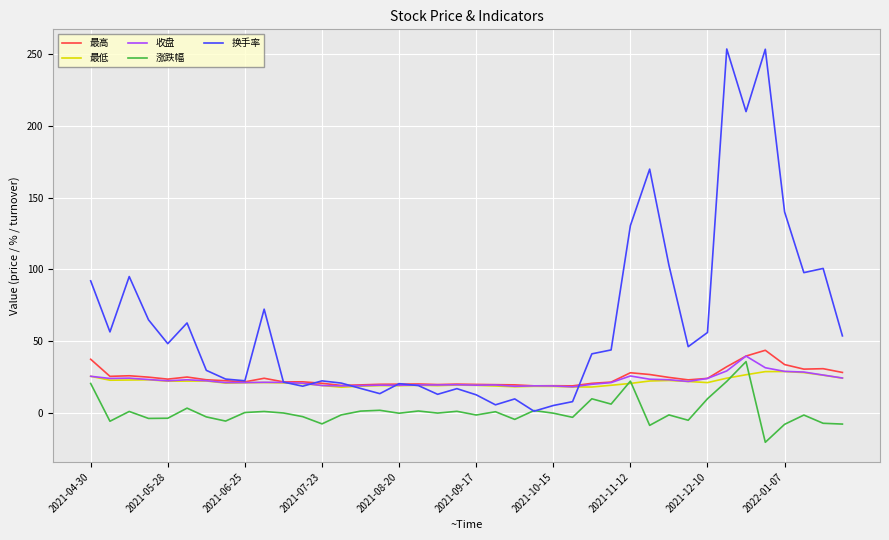

How many distinct data groups are displayed?

5